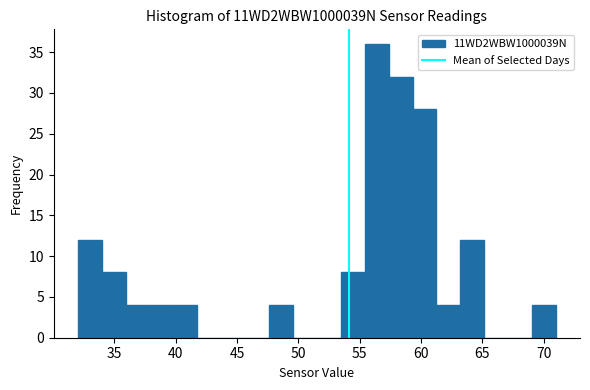

Read against the x-axis, roughly where is the centre of the tallest bar?

56.5